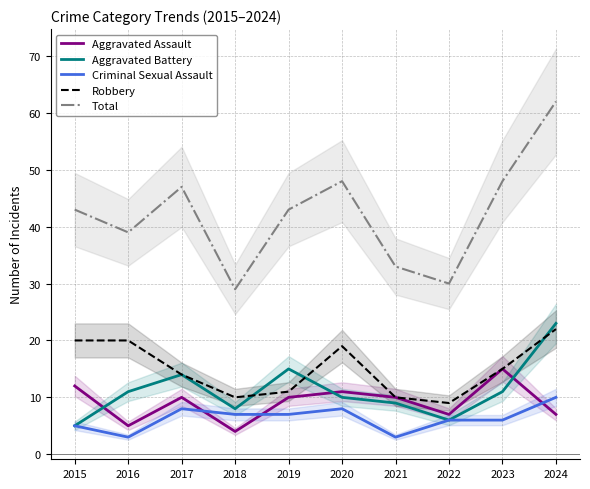

What is the spread (max minus min) of values at 2024?

55